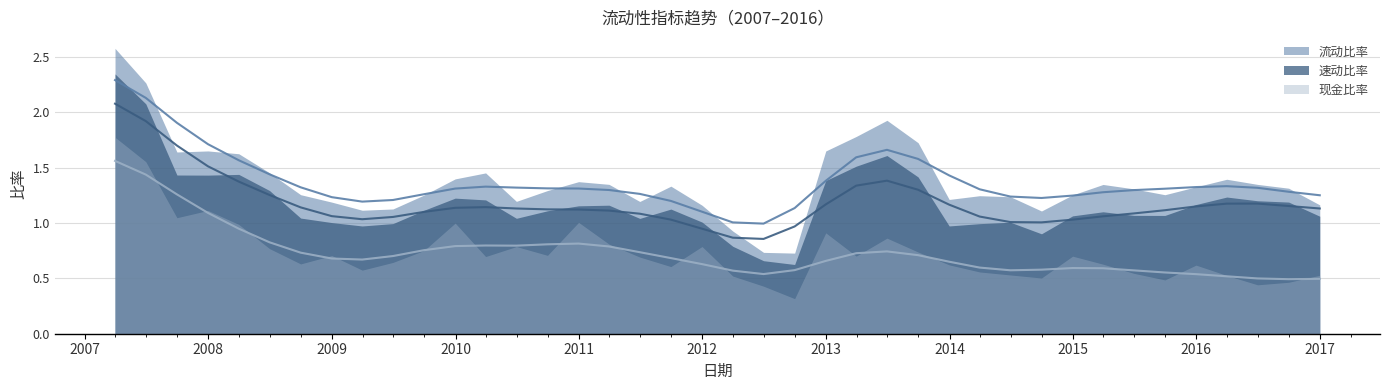

Is the value of 现金比率 at 2012-12-31 greater than the value of 流动比率 at 2011-06-30?

No